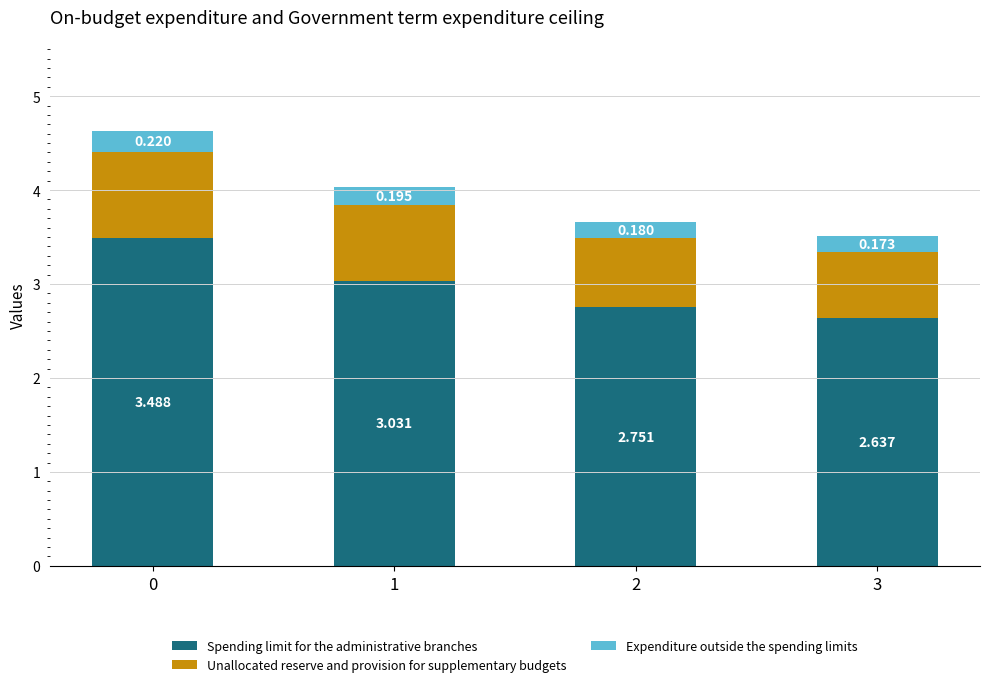

Is it true that Spending limit for the administrative branches equals 2.6 at 3?

True